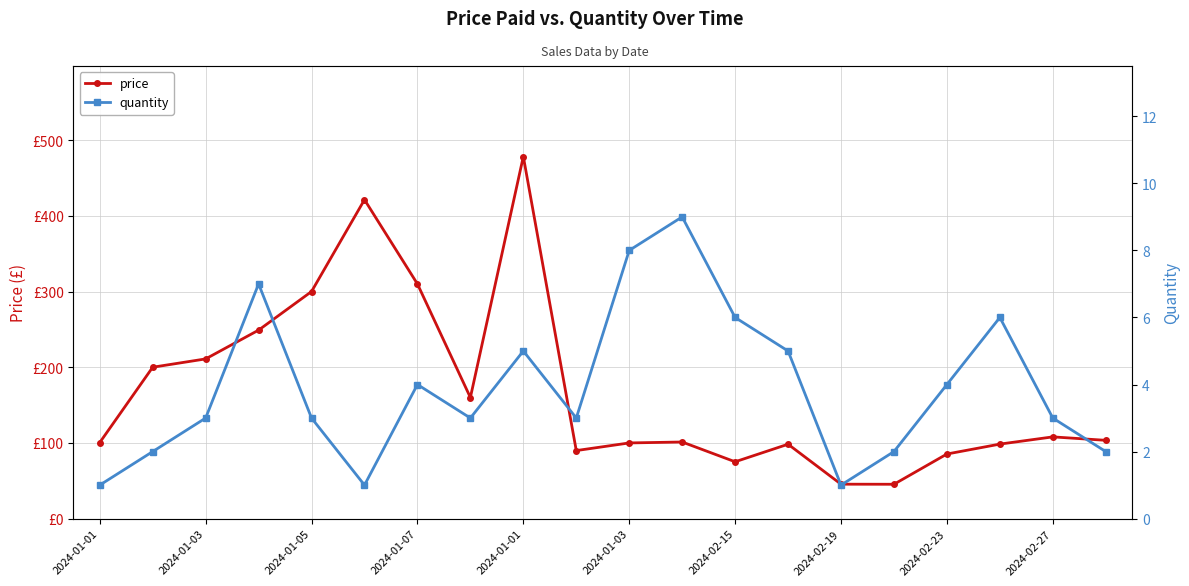

How many data points in price are above 103?

10